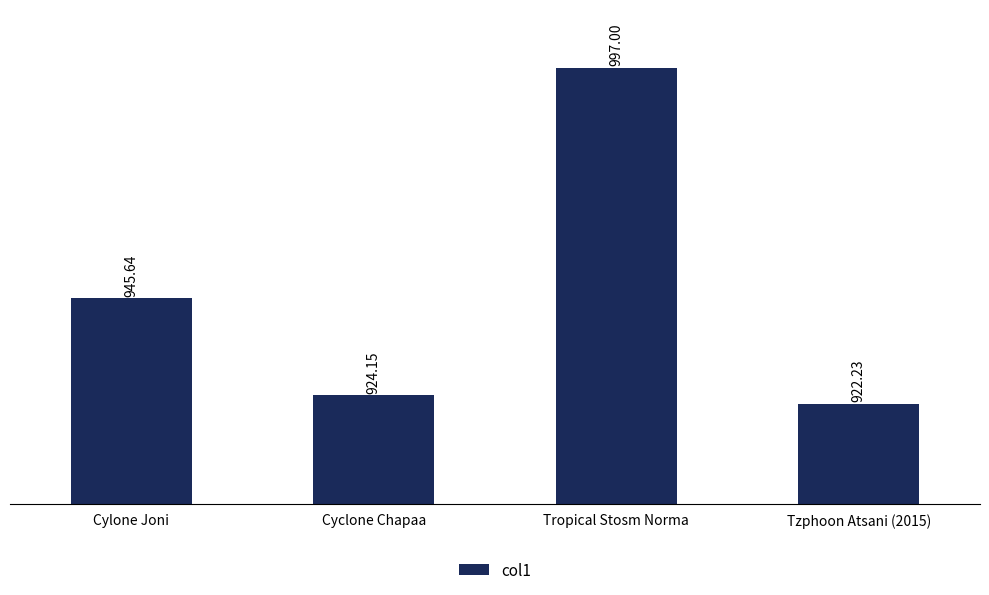

What is the label of the 3rd bar from the left?

Tropical Stosm Norma